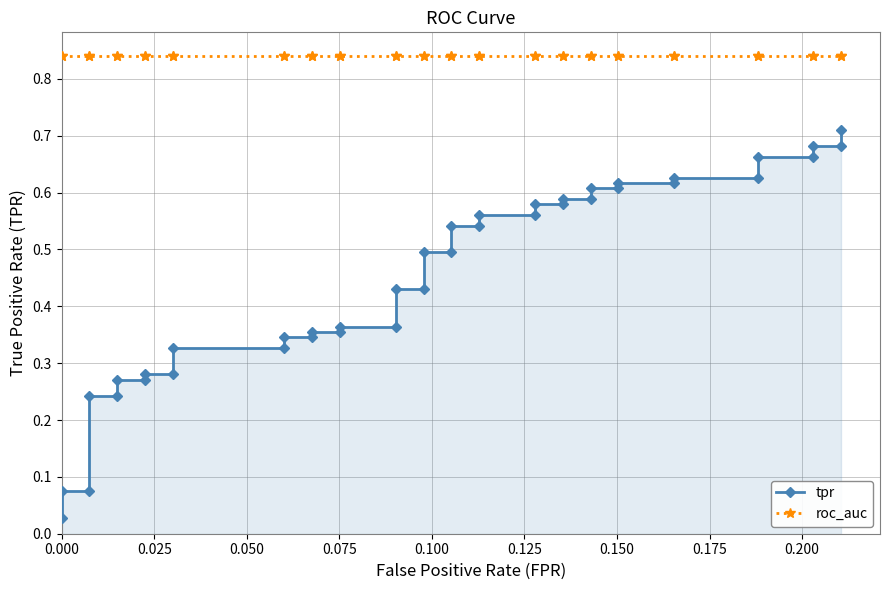

Reading right to left, list all the values displayed in this chart.

tpr: 0.7	0.7	0.7	0.7	0.7	0.6	0.6	0.6	0.6	0.6	0.6	0.6	0.6	0.6	0.6	0.6	0.6	0.5	0.5	0.5	0.5	0.4	0.4	0.4	0.4	0.4	0.4	0.3	0.3	0.3	0.3	0.3	0.3	0.3	0.3	0.2	0.2	0.1	0.1	0.0
roc_auc: 0.8	0.8	0.8	0.8	0.8	0.8	0.8	0.8	0.8	0.8	0.8	0.8	0.8	0.8	0.8	0.8	0.8	0.8	0.8	0.8	0.8	0.8	0.8	0.8	0.8	0.8	0.8	0.8	0.8	0.8	0.8	0.8	0.8	0.8	0.8	0.8	0.8	0.8	0.8	0.8